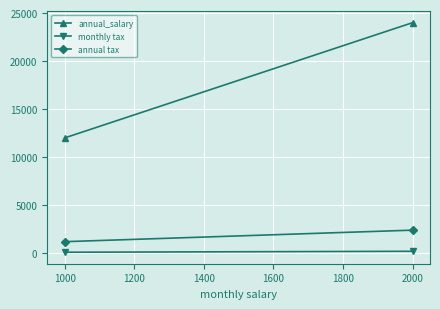

Reading left to right, what are all the values shown in this chart?

annual_salary: 12000	24000
monthly tax: 100	200
annual tax: 1200	2400